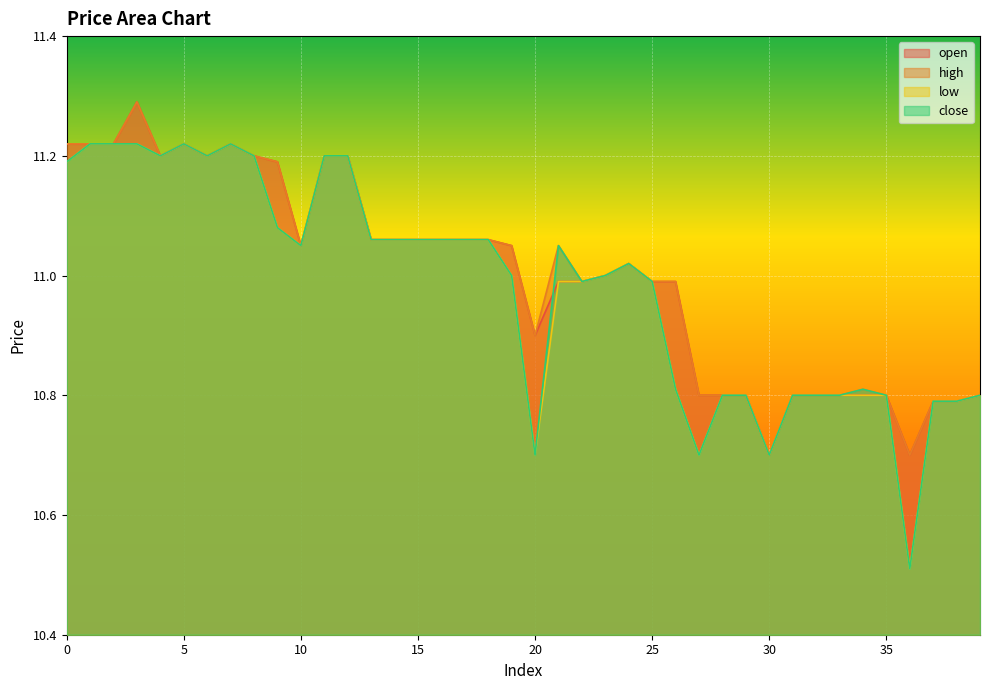

What value does the open series have at 27?

10.8